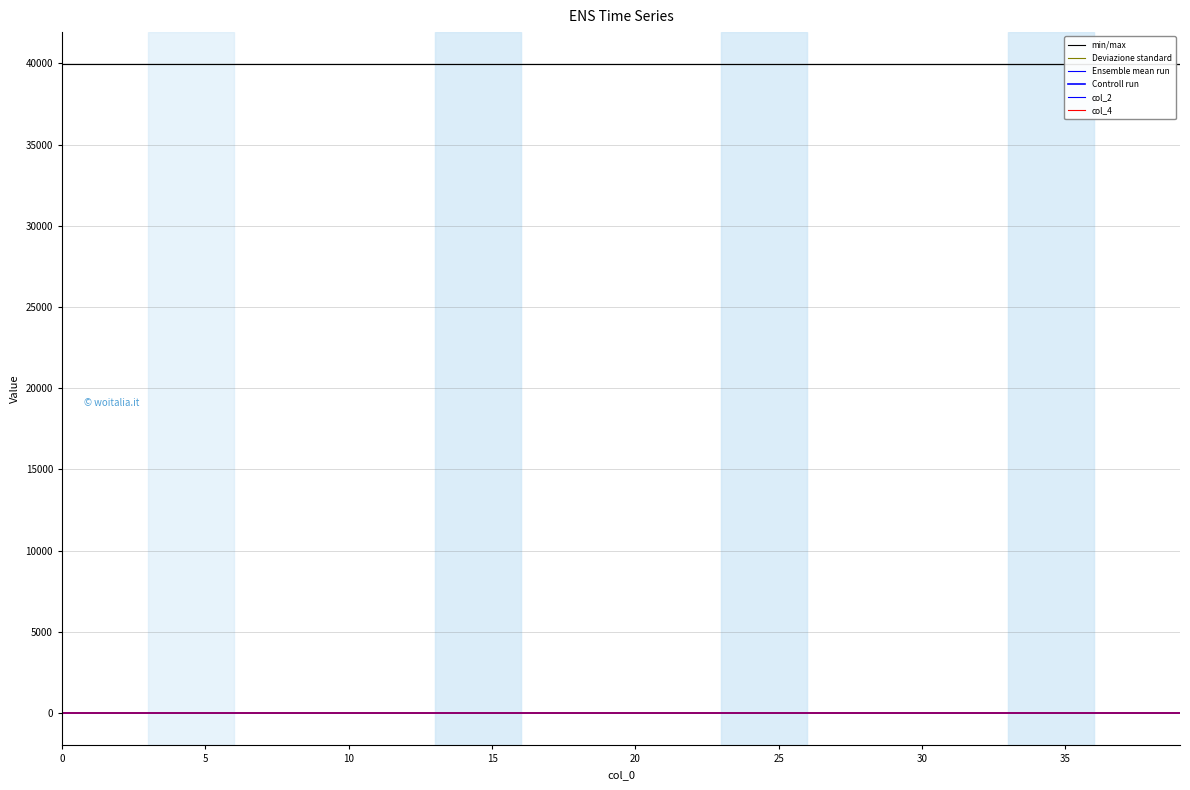

How many lines are shown in the chart?

6